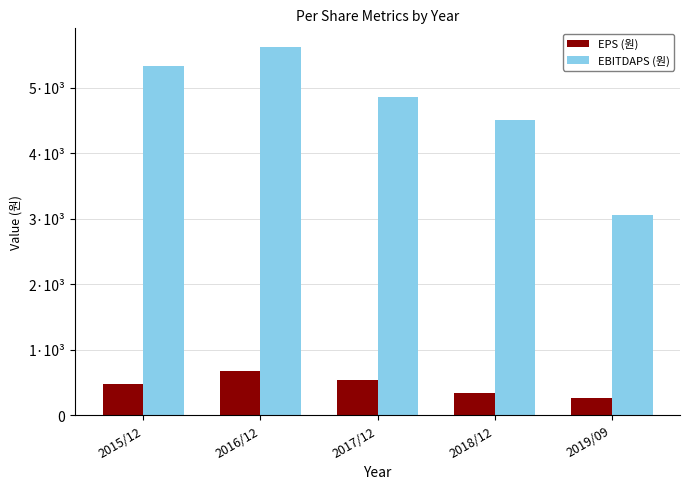

Are the bars horizontal?

No